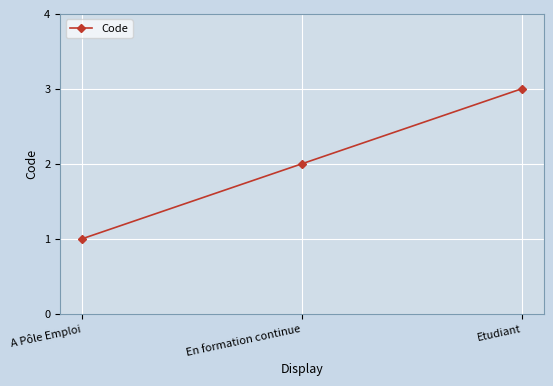

Which category has the lowest value across all series?

A Pôle Emploi